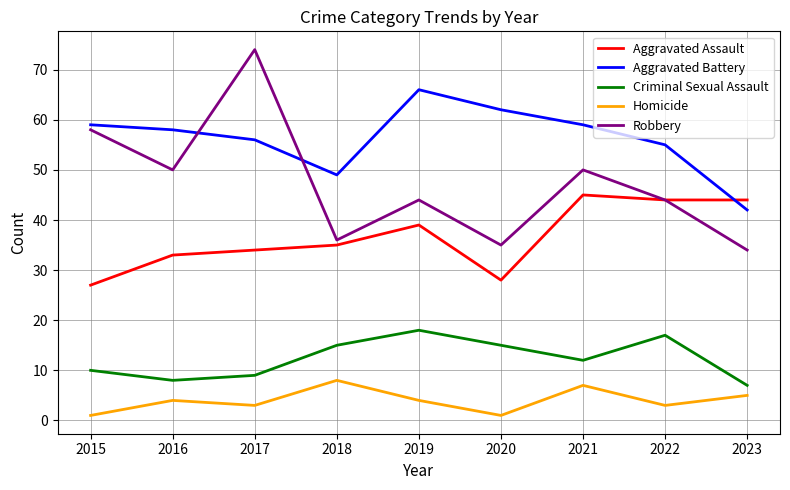

Which category has the highest value in the Aggravated Battery series?

2019